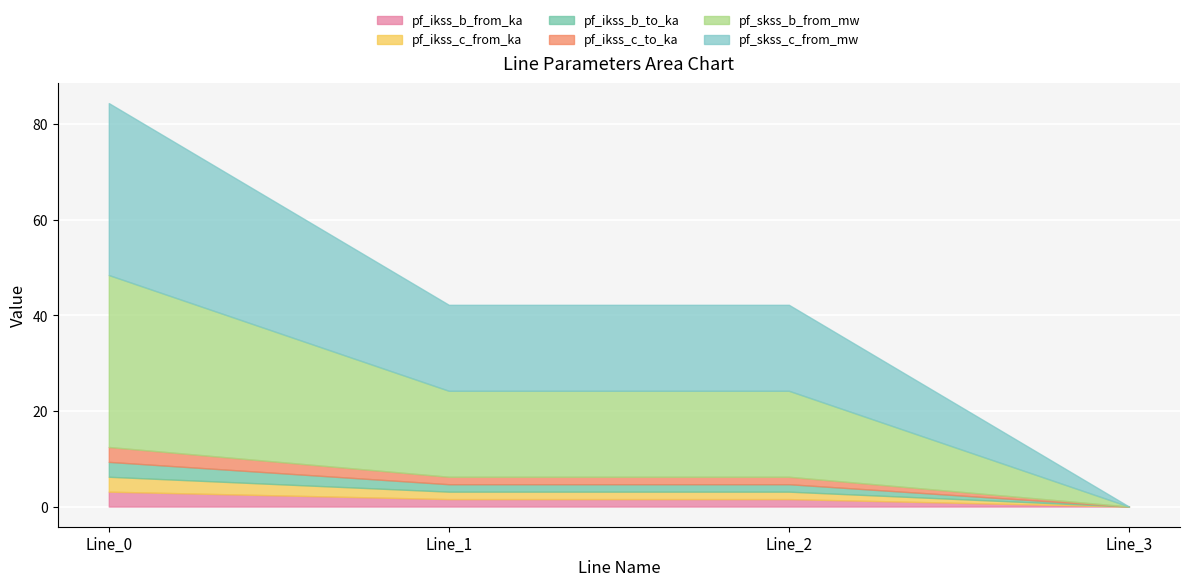

What is the total value across all series at Line_1?

42.2